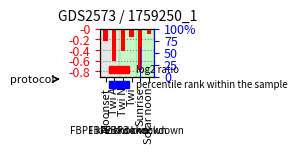

What position from the right is Moonset?

6